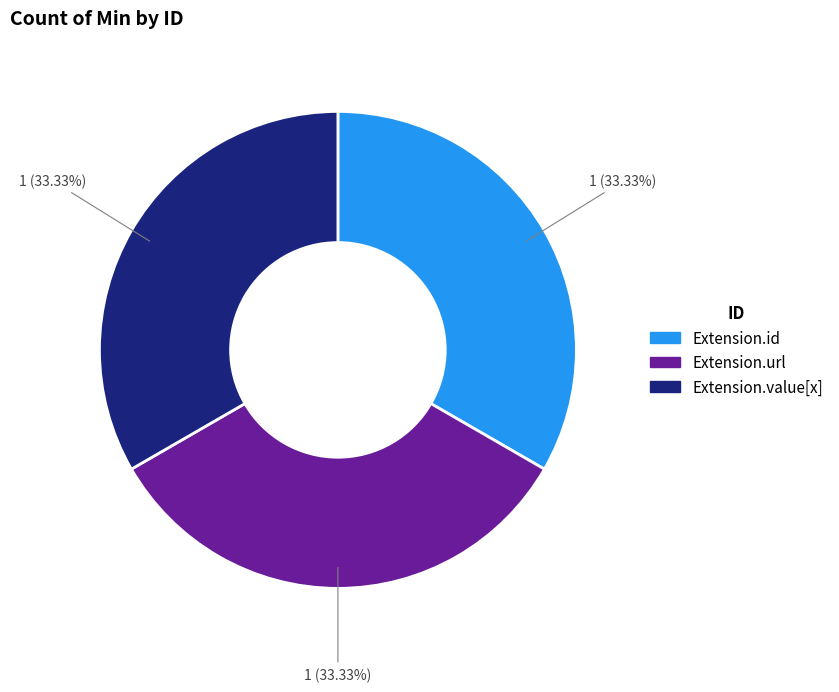

Does any single category account for the majority?

No